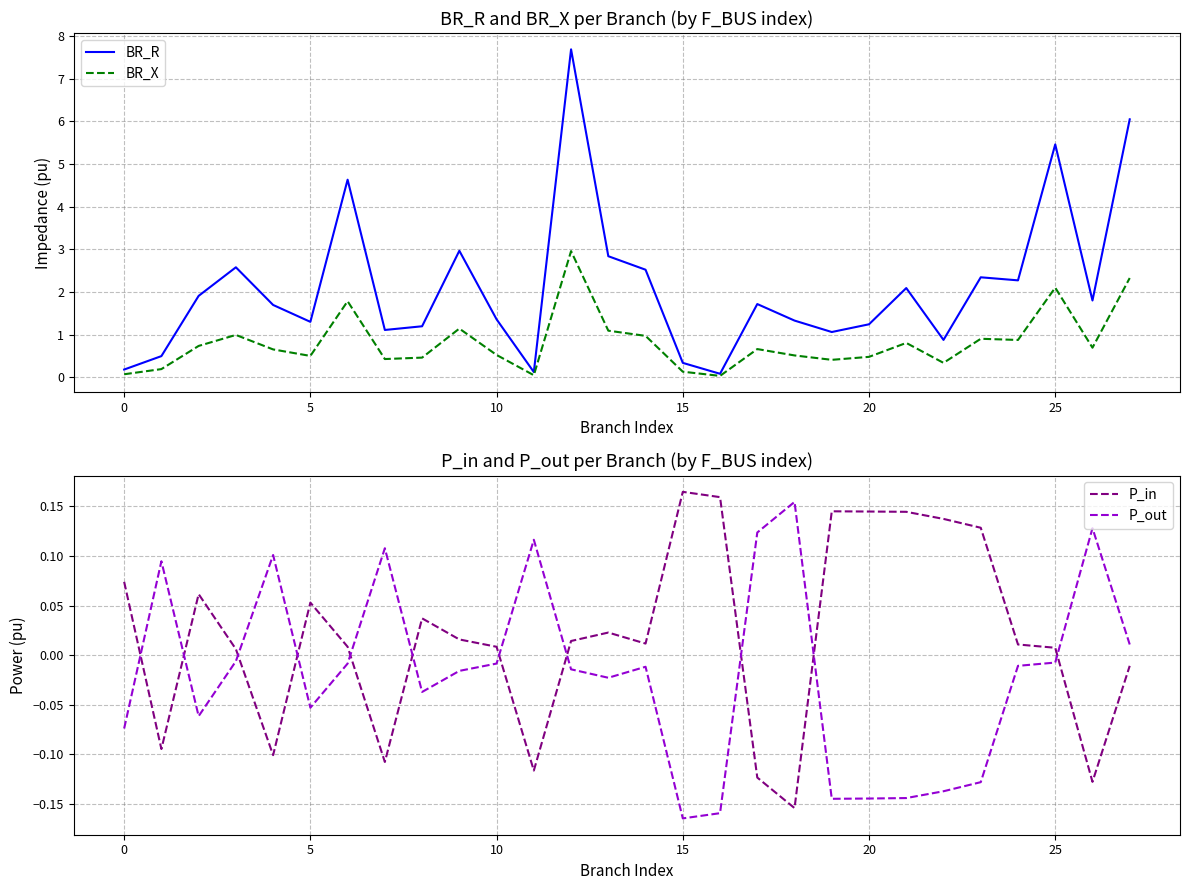

How many times do P_out and BR_X cross each other?

2